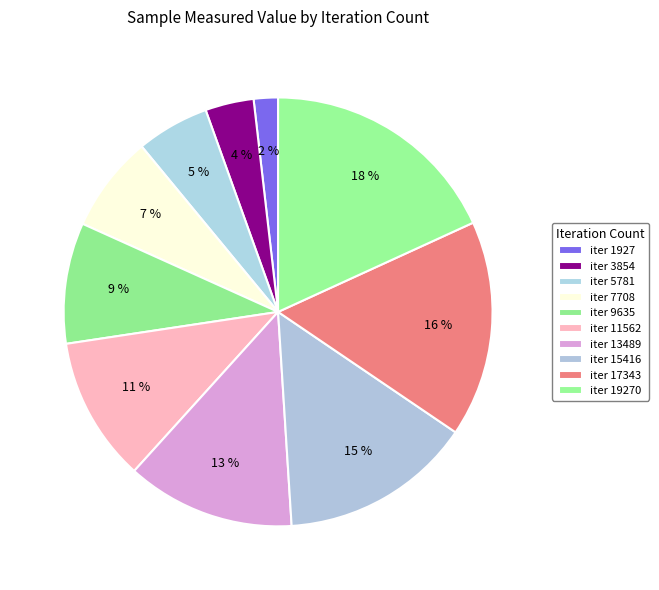

Rank the categories by value from highest to lowest.

19270, 17343, 15416, 13489, 11562, 9635, 7708, 5781, 3854, 1927